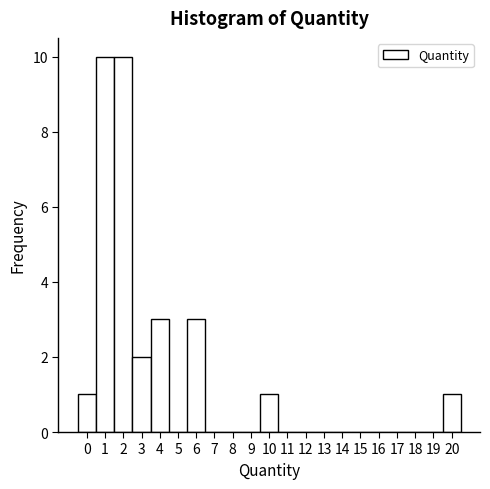

Reading left to right, list every bar in this chart as the range it spans on the x-axis followed by its height. The values are not printed on the chart, so give them approximately, as read against the axis.

-0.5 to 0.5: 1
0.5 to 1.5: 10
1.5 to 2.5: 10
2.5 to 3.5: 2
3.5 to 4.5: 3
4.5 to 5.5: 0
5.5 to 6.5: 3
6.5 to 7.5: 0
7.5 to 8.5: 0
8.5 to 9.5: 0
9.5 to 10.5: 1
10.5 to 11.5: 0
11.5 to 12.5: 0
12.5 to 13.5: 0
13.5 to 14.5: 0
14.5 to 15.5: 0
15.5 to 16.5: 0
16.5 to 17.5: 0
17.5 to 18.5: 0
18.5 to 19.5: 0
19.5 to 20.5: 1